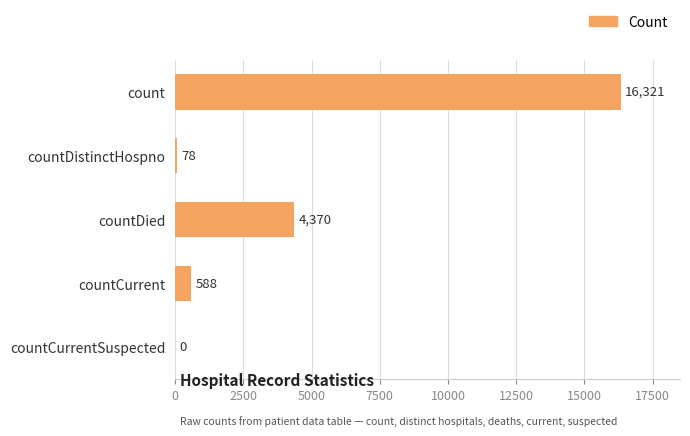

What is the change in value from count to countCurrentSuspected?

-16321